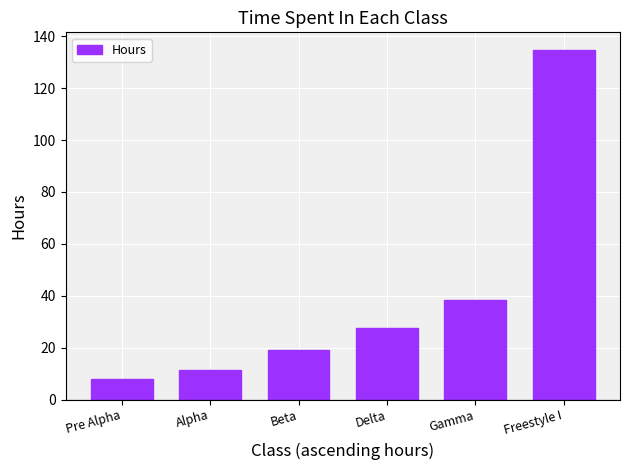

True or false: the data shows 11.5 at Alpha.

True